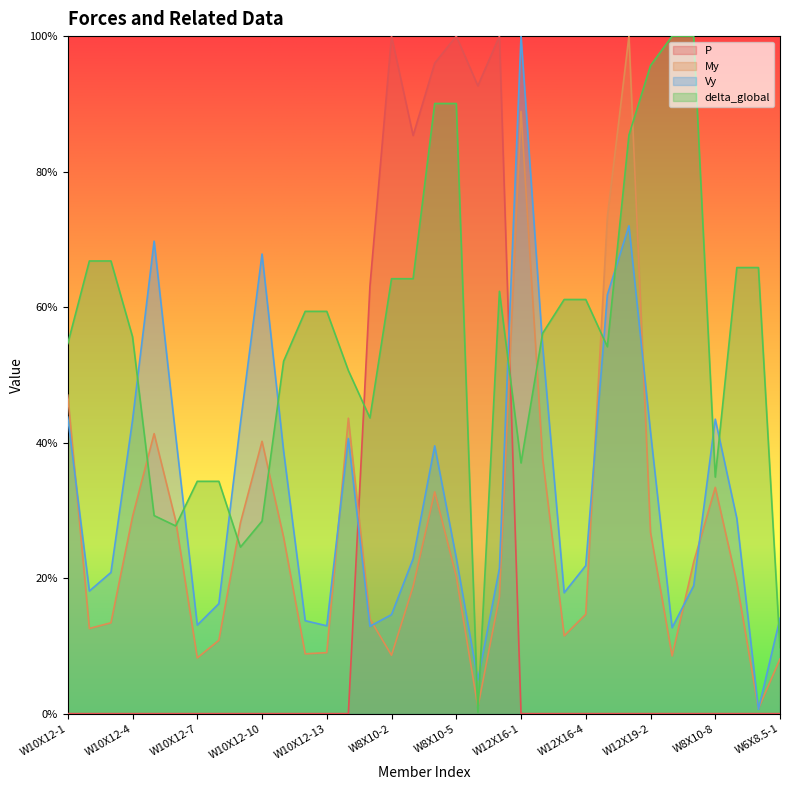

Rank the series by their average value, from lowest to highest.

P, My, Vy, delta_global